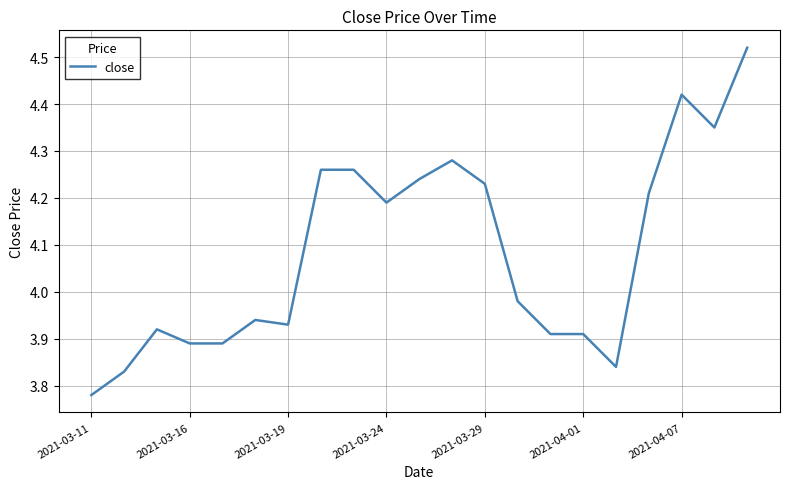

Is this an area chart (filled region under the line)?

No